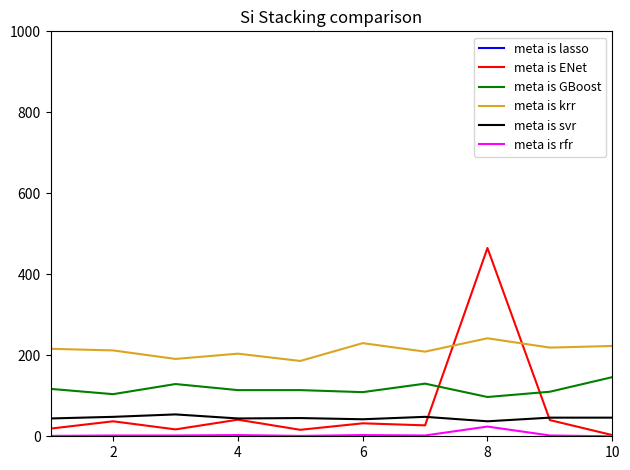

True or false: meta is krr and meta is rfr cross at least once.

False